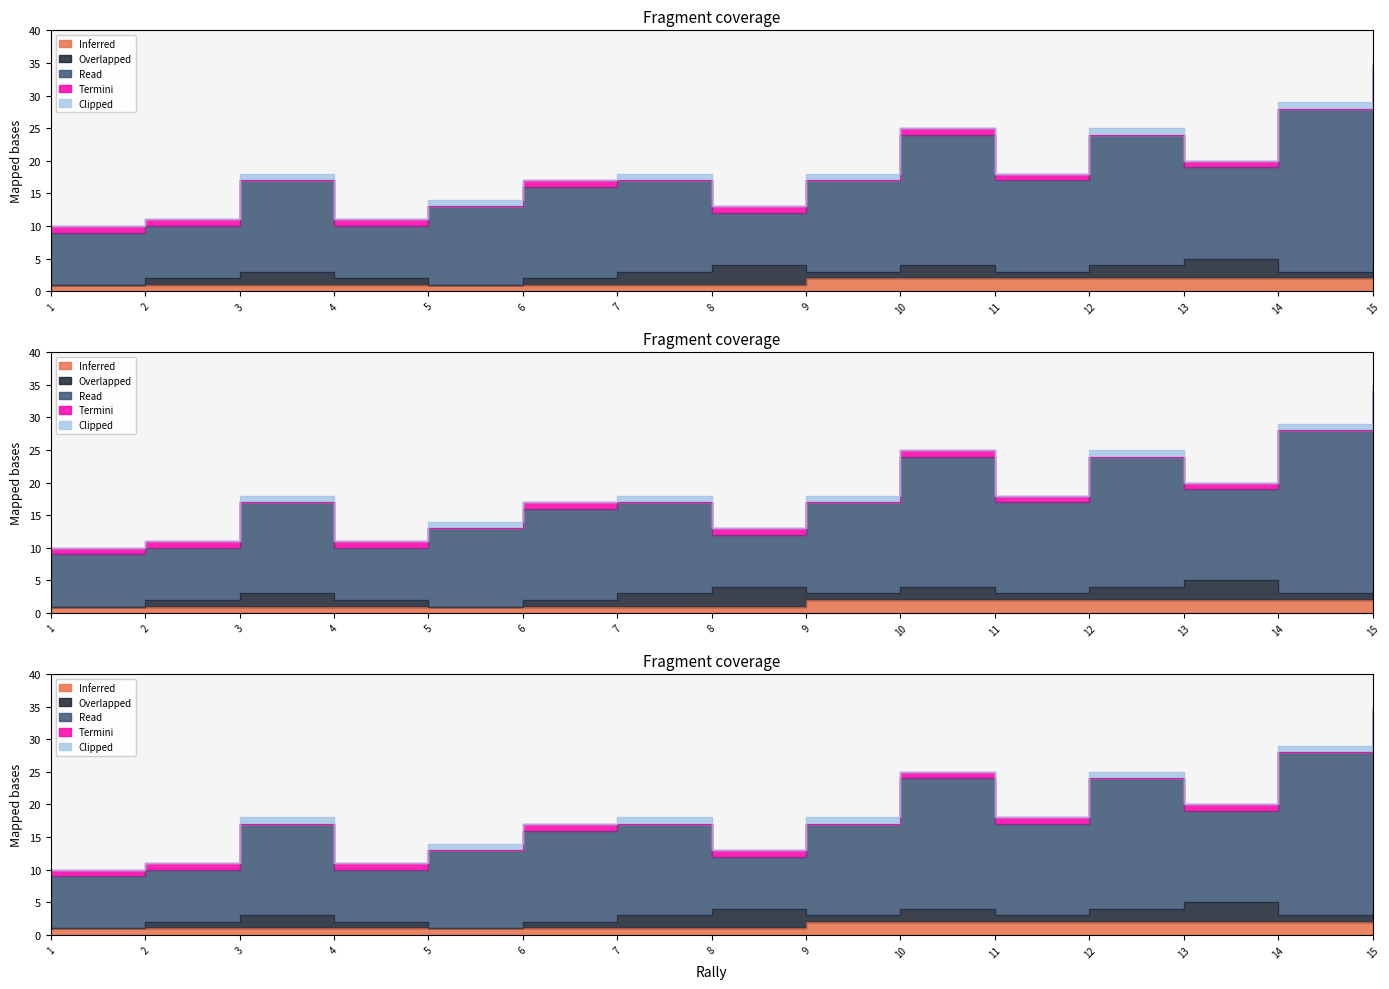

True or false: Read and Clipped intersect in this chart.

False